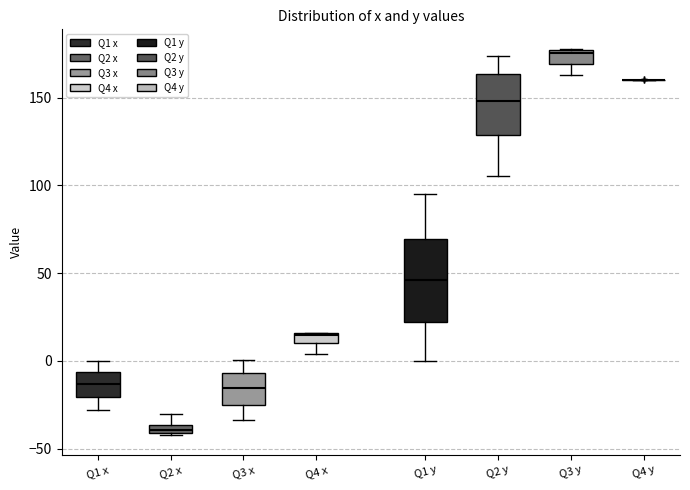

Where is the upper edge of the box for Q2 x on the y-axis? The values are not printed on the chart, so give them approximately, as read against the axis.

-35